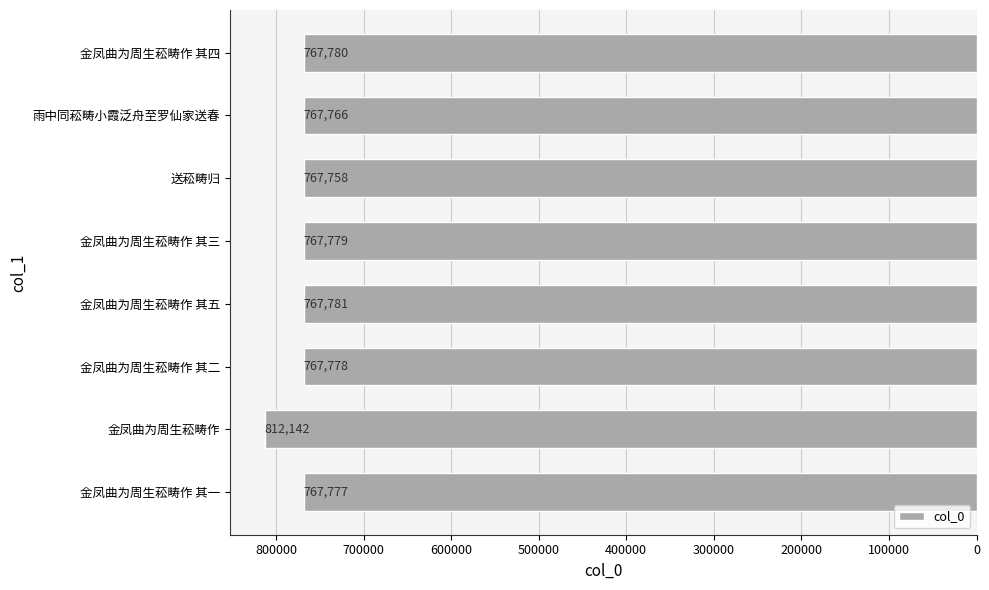

How many data points does each series have?

8